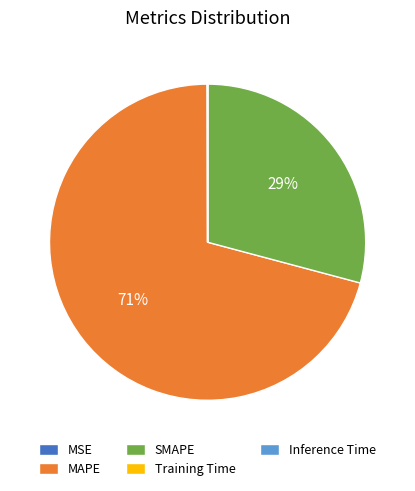

Is there any slice that represents more than half of the pie?

Yes